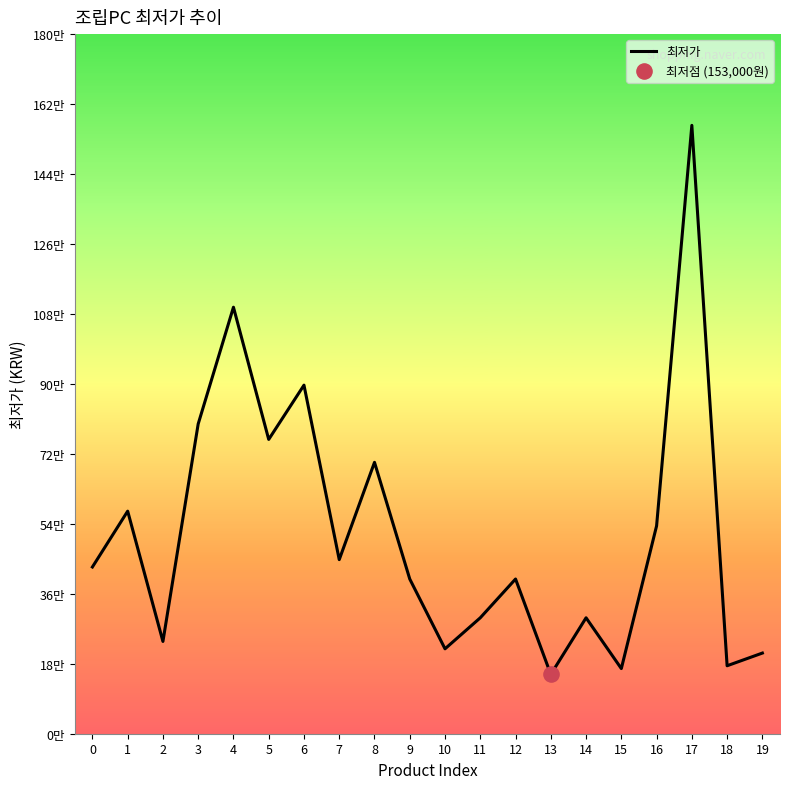

What is the ratio of the value at 5 to the value at 6?

0.8